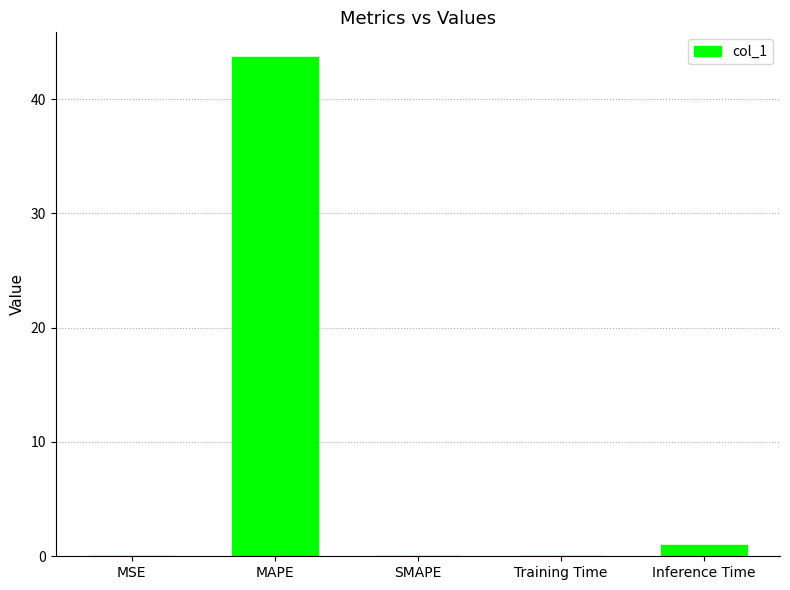

What is the sum of the values at MAPE and Inference Time?

44.6